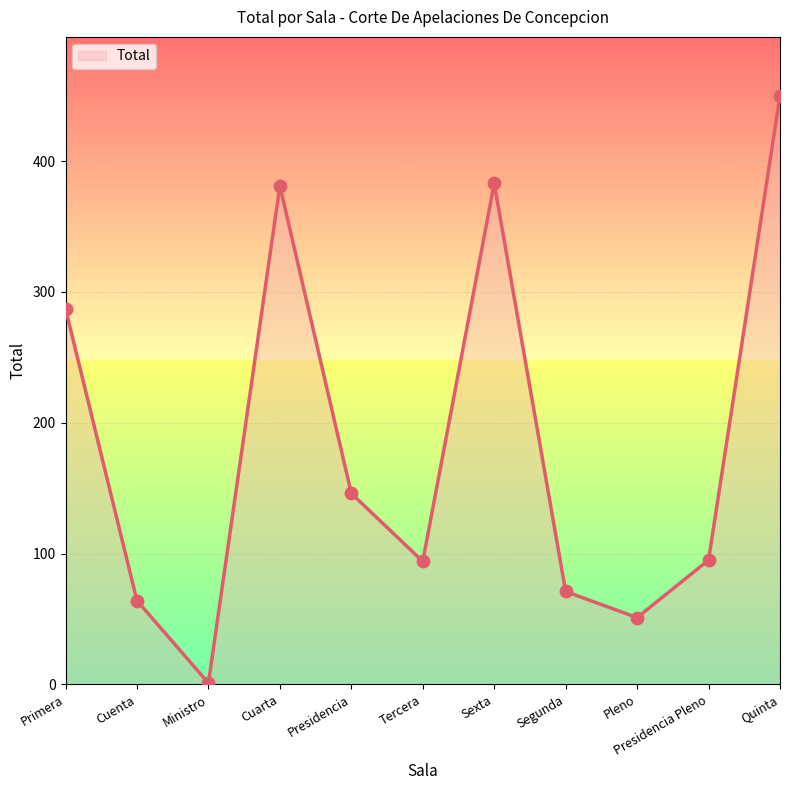

What is the change in value from Tercera to Sexta?

+289